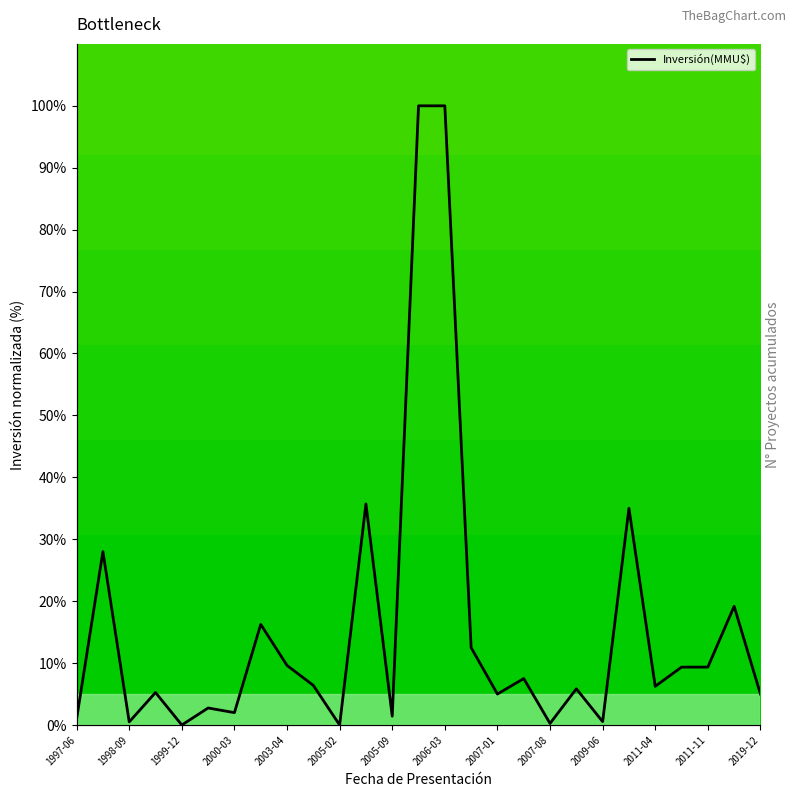

What value does the Proyectos acumulados series have at 1998-09?

3.0